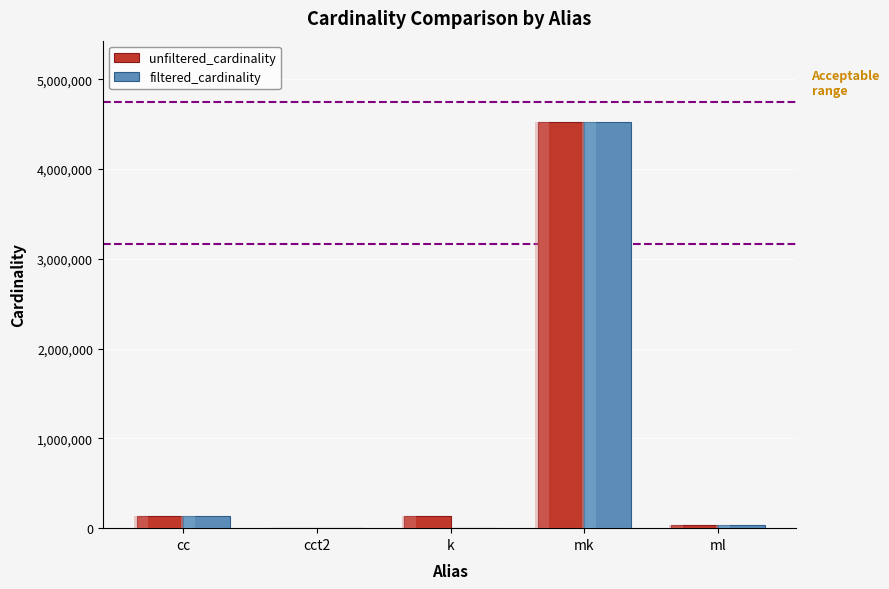

Which series has the largest range (max minus min)?

filtered_cardinality